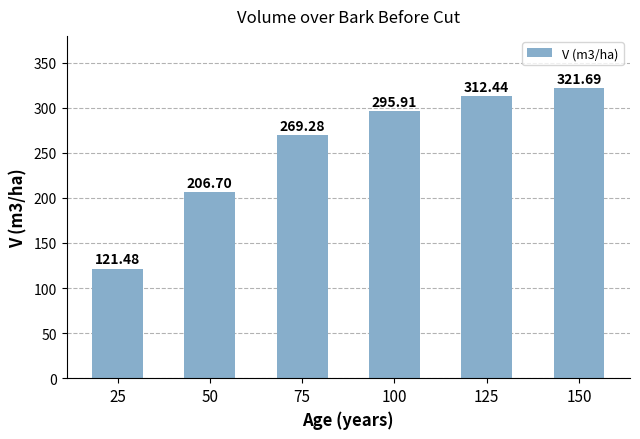

What is the change in value from 75 to 100?

+26.6